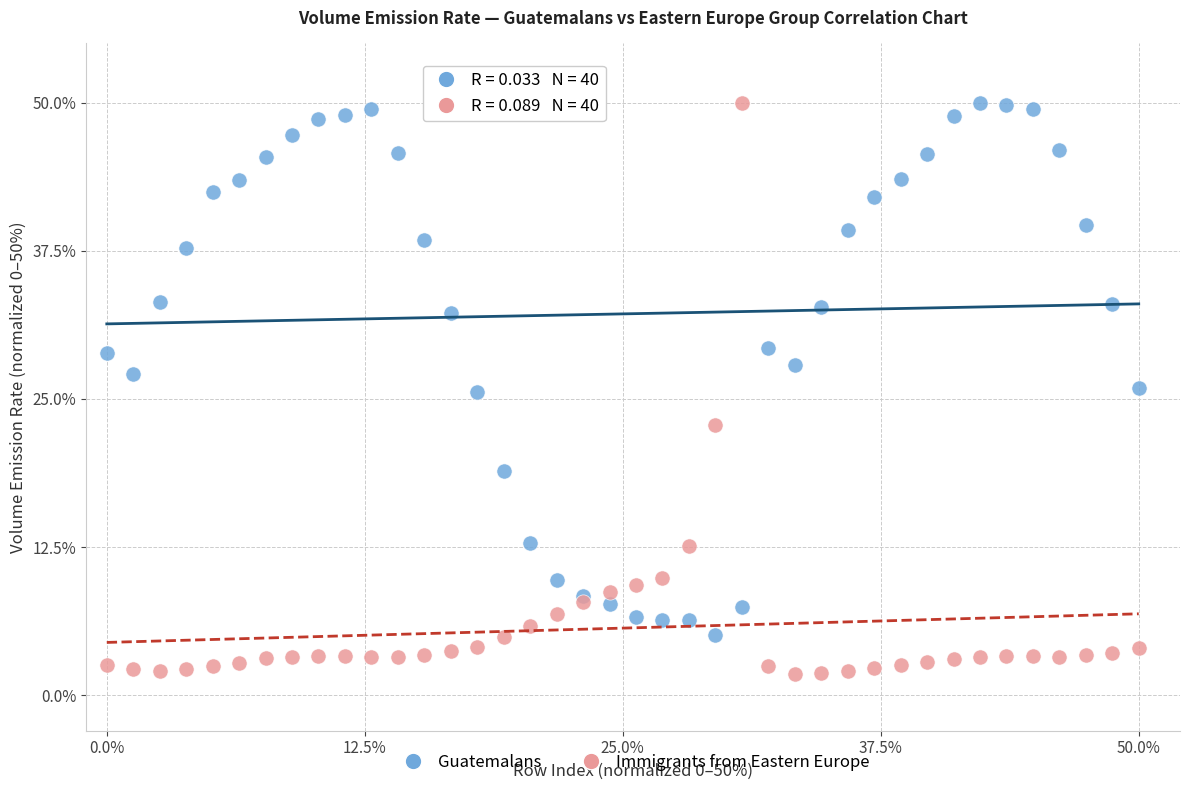

Which series has the widest spread of Y values?

Immigrants from Eastern Europe